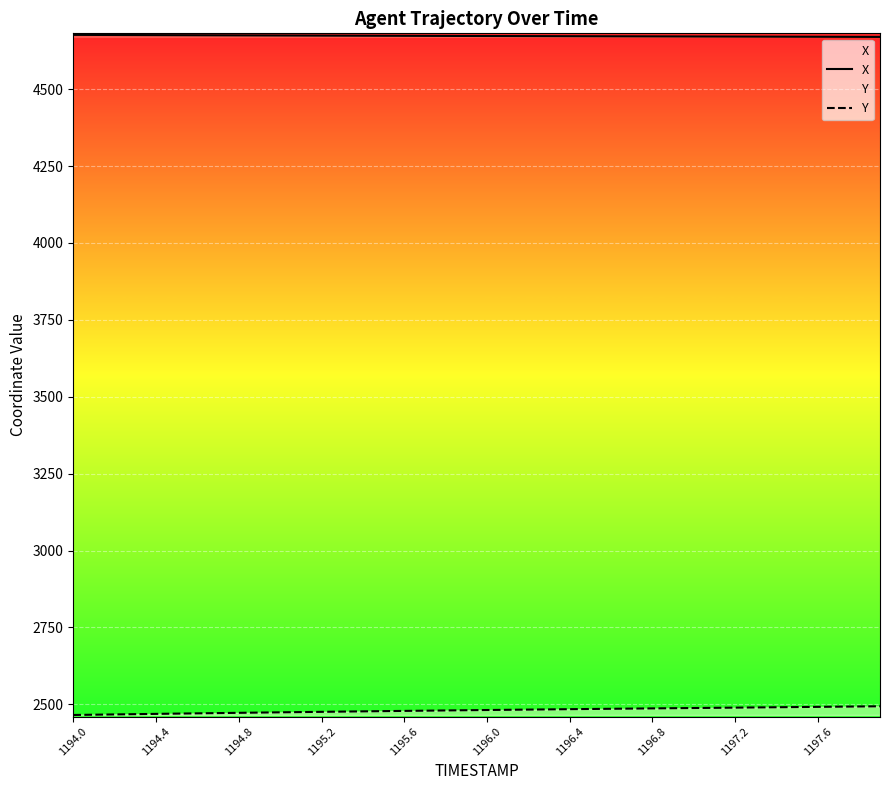

What is the highest value of the Y series?

2493.9